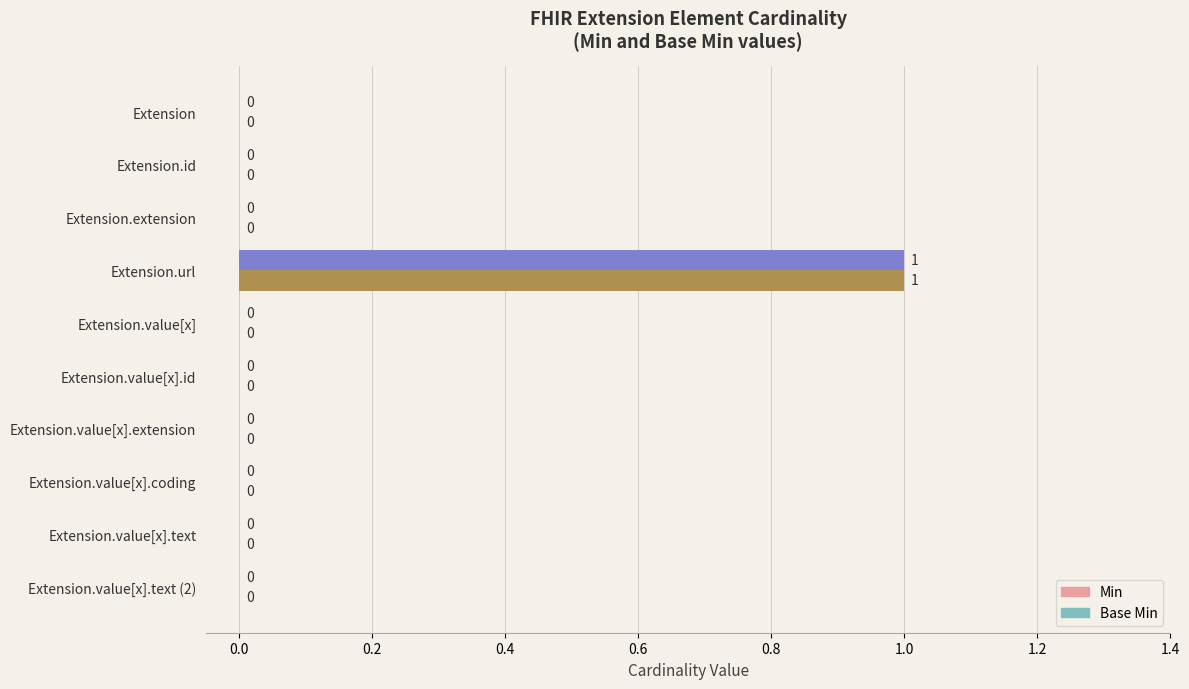

At which label does Base Min reach its peak?

Extension.url